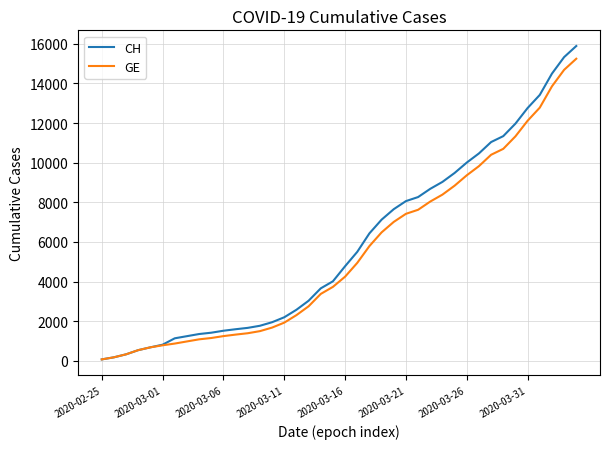

What is the greatest value displayed?

15888